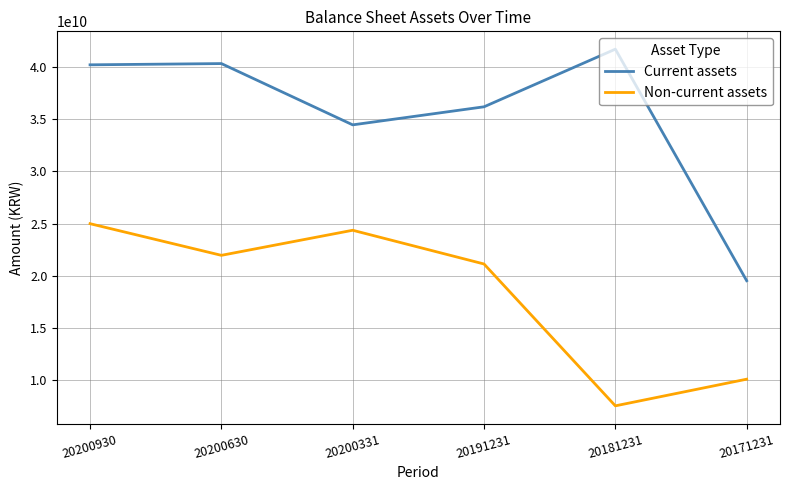

Which series has the largest range (max minus min)?

Current assets